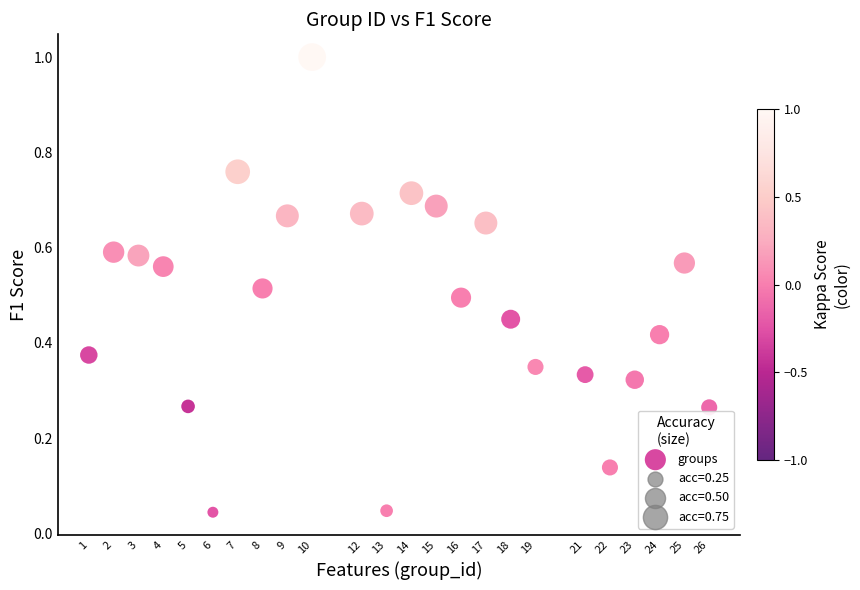

What is the range of X values (max minus min)?

25.0